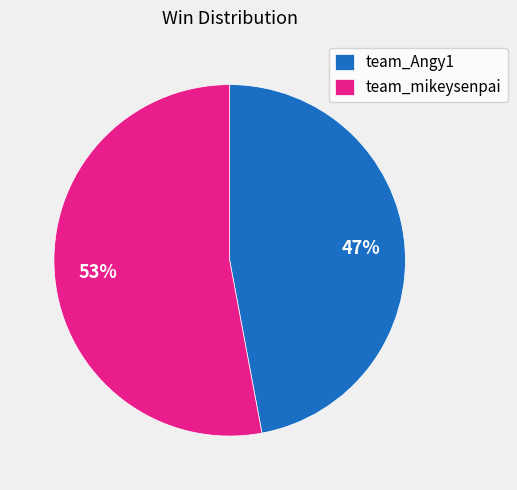

Does team_Angy1 account for over 50% of the chart?

No